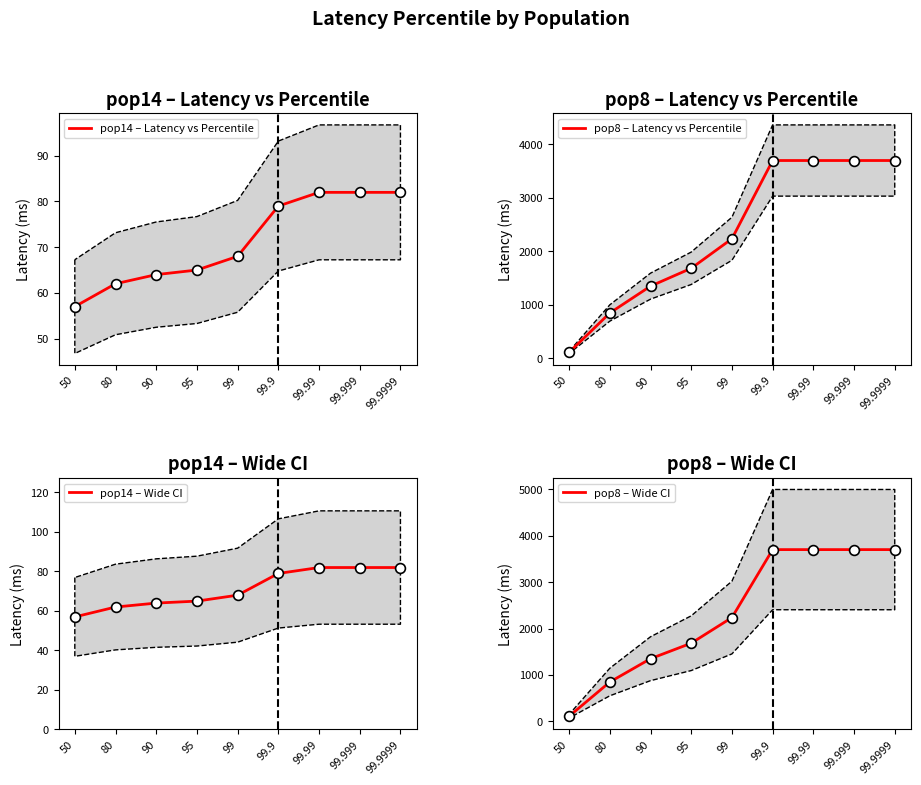

Which series has the largest total across all categories?

pop8 – Latency vs Percentile